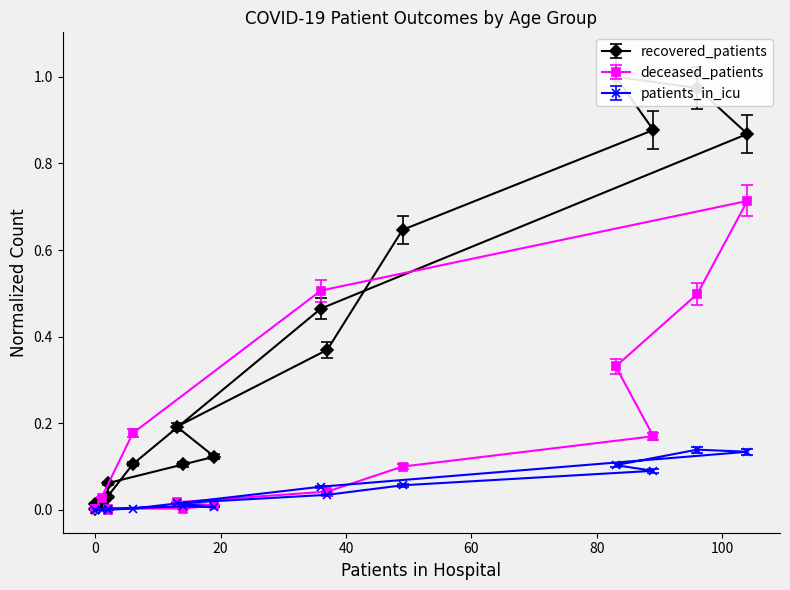

Reading left to right, extract all data points from this chart.

recovered_patients: 0.0	0.0	0.1	0.1	0.1	0.2	0.4	0.6	0.9	1.0	1.0	0.9	0.5	0.1	0.0	0.0
deceased_patients: 0.0	0.0	0.0	0.0	0.0	0.0	0.0	0.1	0.2	0.3	0.5	0.7	0.5	0.2	0.0	0.0
patients_in_icu: 0.0	0.0	0.0	0.0	0.0	0.0	0.0	0.1	0.1	0.1	0.1	0.1	0.1	0.0	0.0	0.0